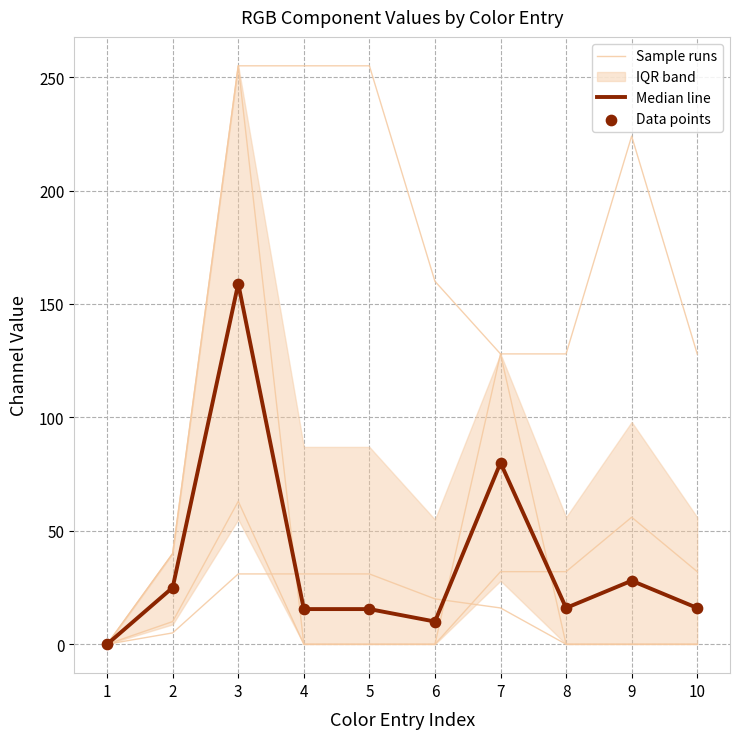

Which series has the largest total across all categories?

Sample runs